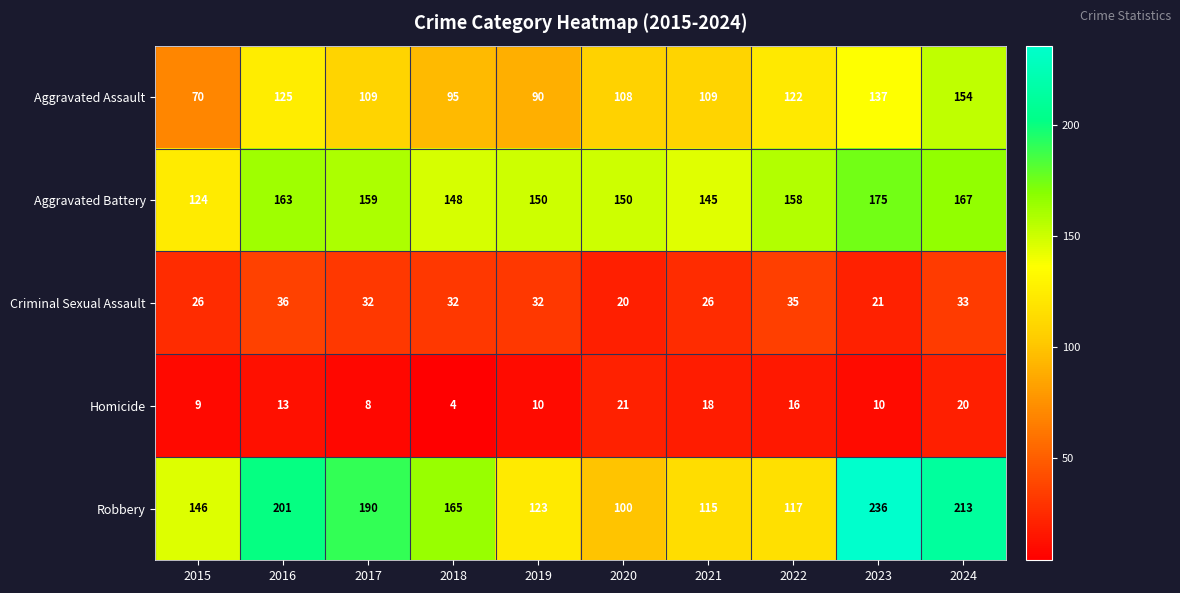

What is the difference between the Homicide values at 2023 and 2024?

10